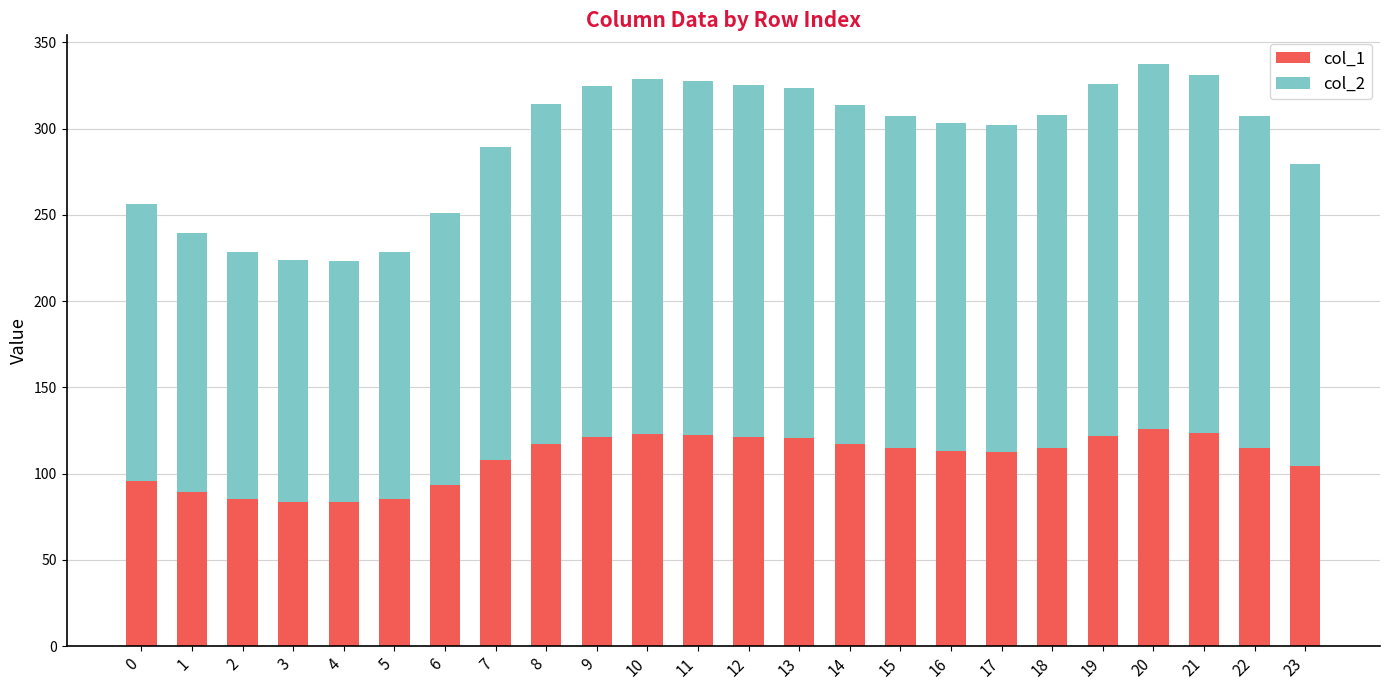

What is the lowest value of the col_1 series?

83.4